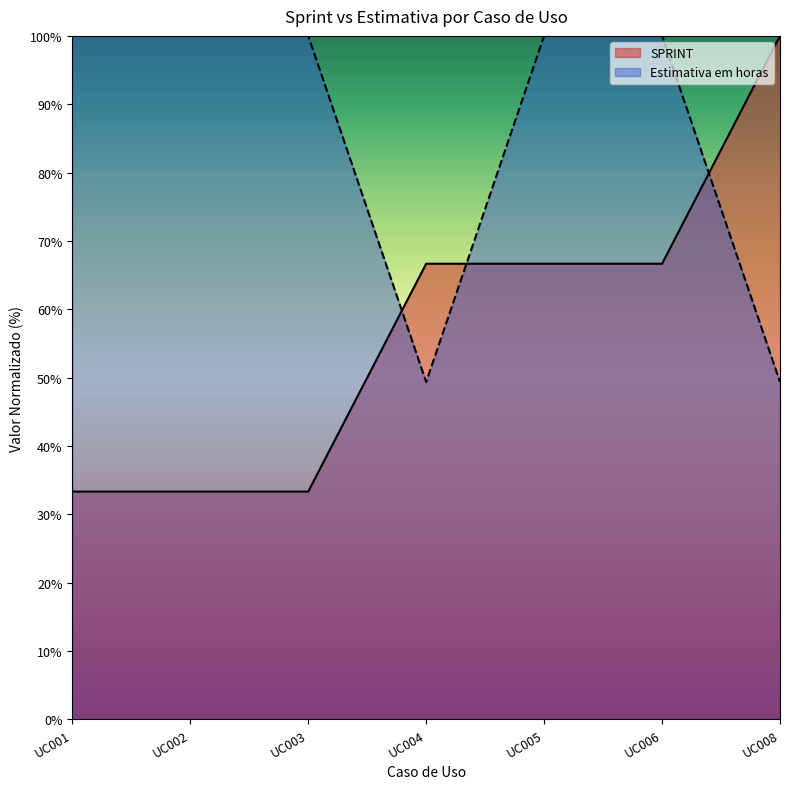

What is the sum of the SPRINT values at UC008 and UC001?

133.3